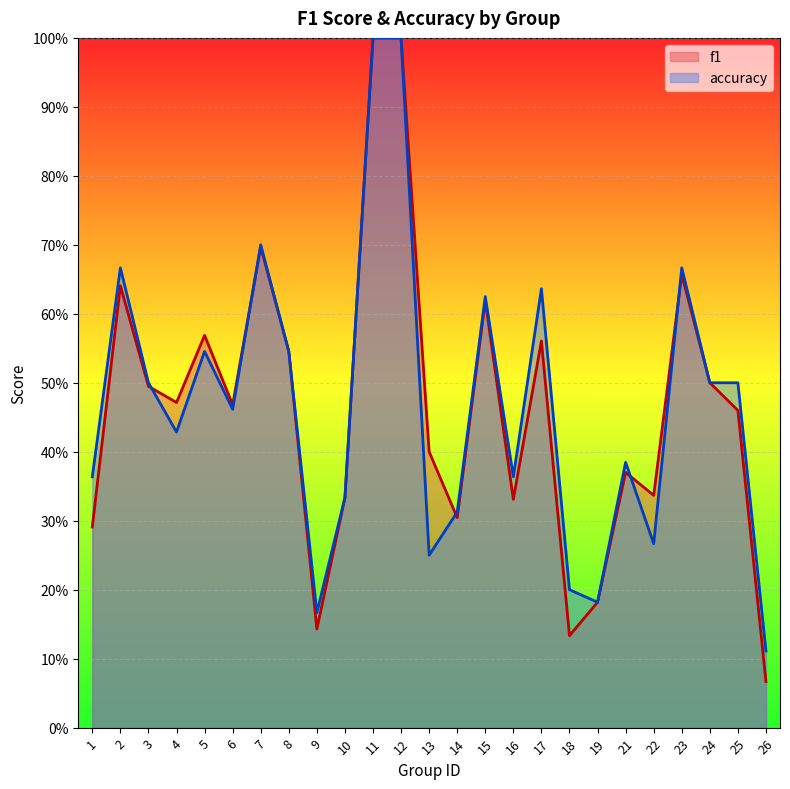

Which series ends up on top after the final intersection of accuracy and f1?

accuracy